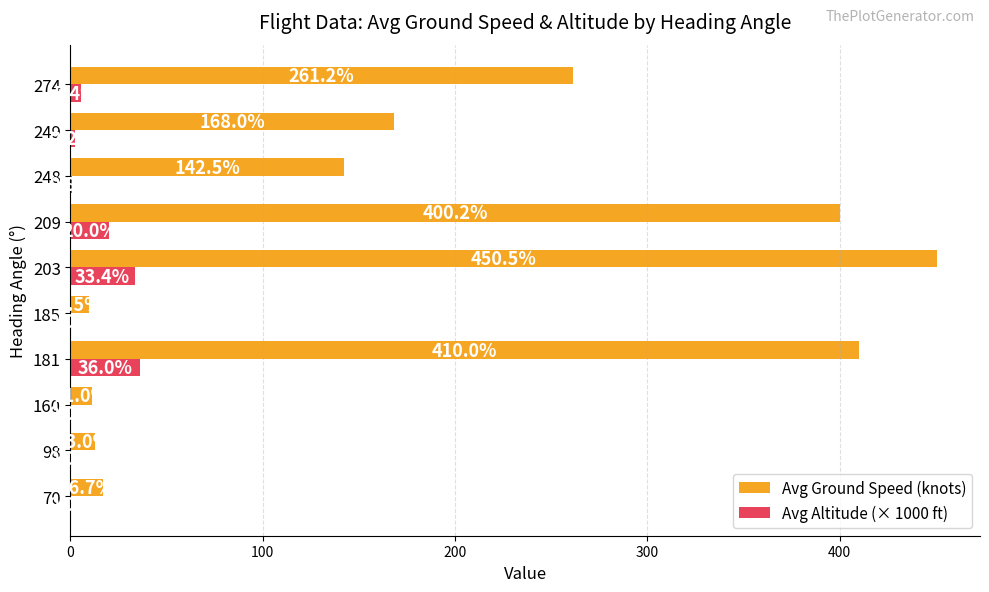

Between 70 and 98, which series saw the biggest shift?

Avg Ground Speed (knots)